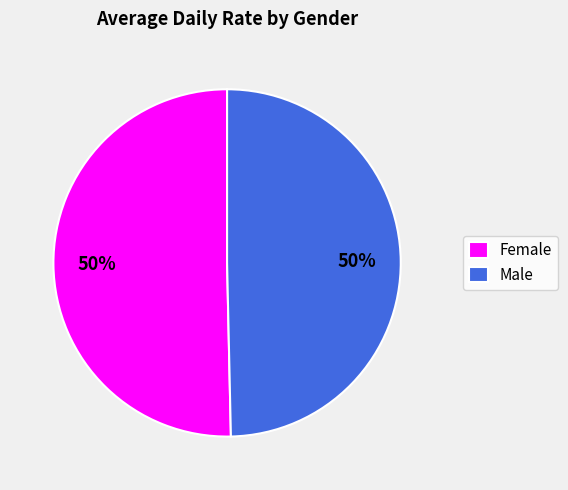

What is the ratio of the value at Male to the value at Female?

1.0